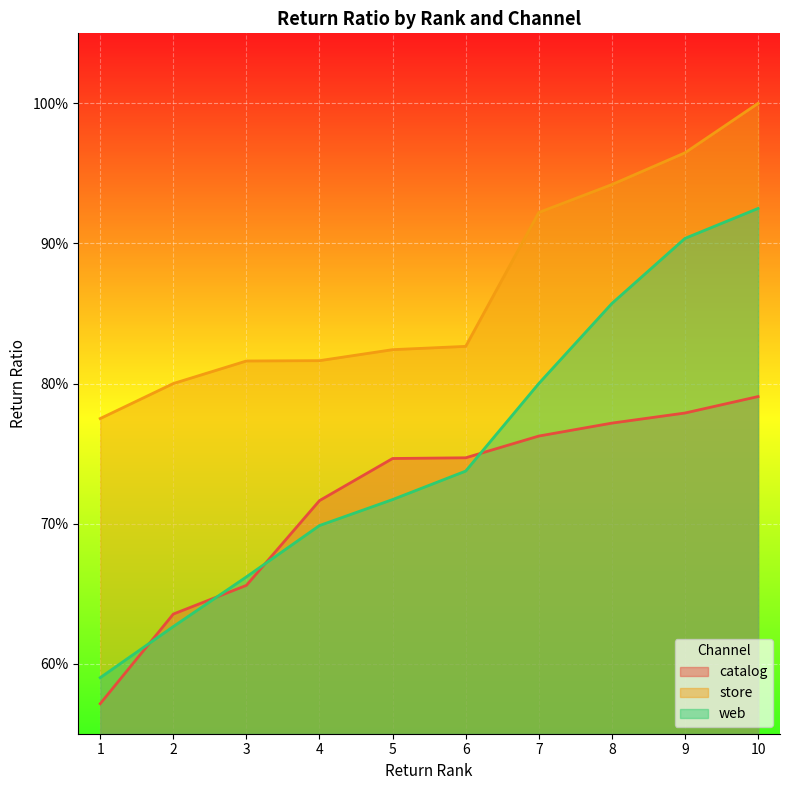

Reading right to left, extract all data points from this chart.

catalog: 0.8	0.8	0.8	0.8	0.7	0.7	0.7	0.7	0.6	0.6
store: 1.0	1.0	0.9	0.9	0.8	0.8	0.8	0.8	0.8	0.8
web: 0.9	0.9	0.9	0.8	0.7	0.7	0.7	0.7	0.6	0.6